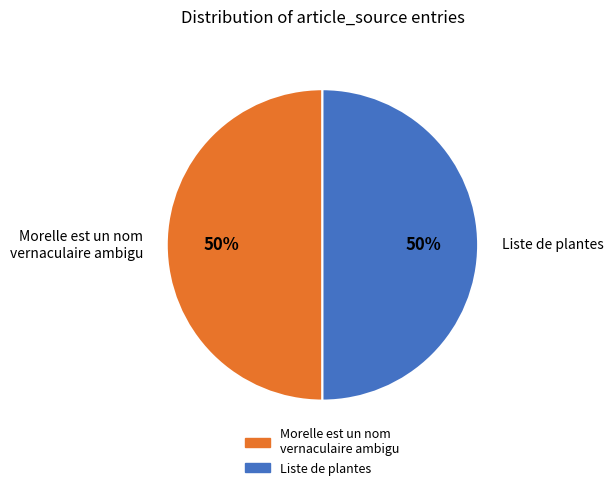

Is it true that Liste de plantes is 99% of the pie?

False